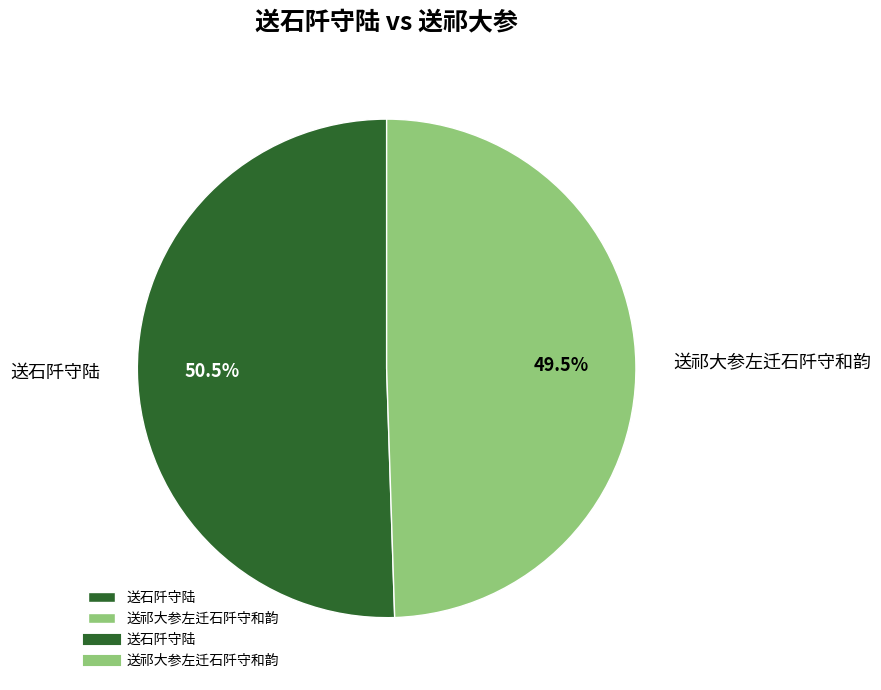

How many slices are in this pie chart?

2